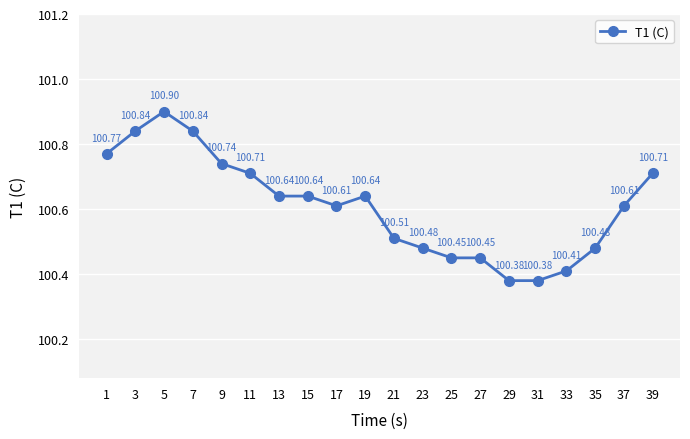

What is the value of the 7th point from the left?

100.6